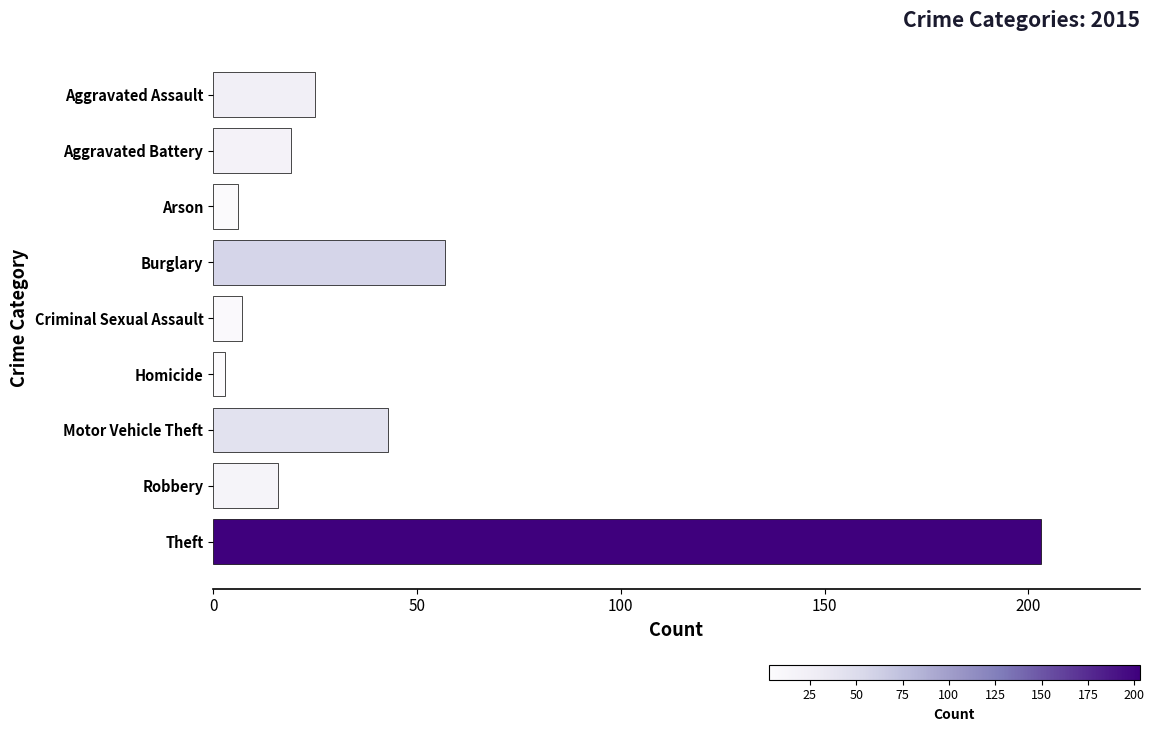

At which label is the value closest to 103?

Burglary